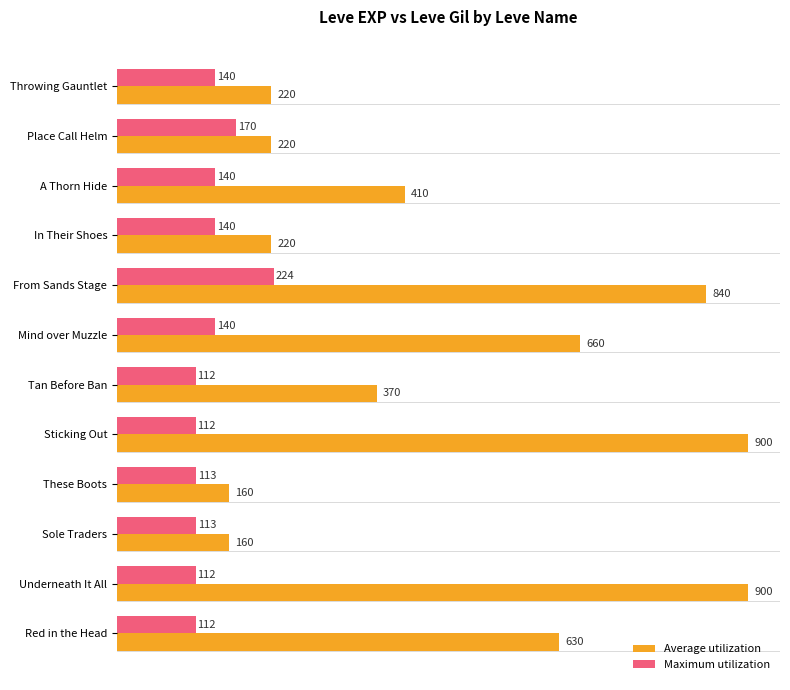

Rank the series by their maximum value, from highest to lowest.

Average utilization, Maximum utilization